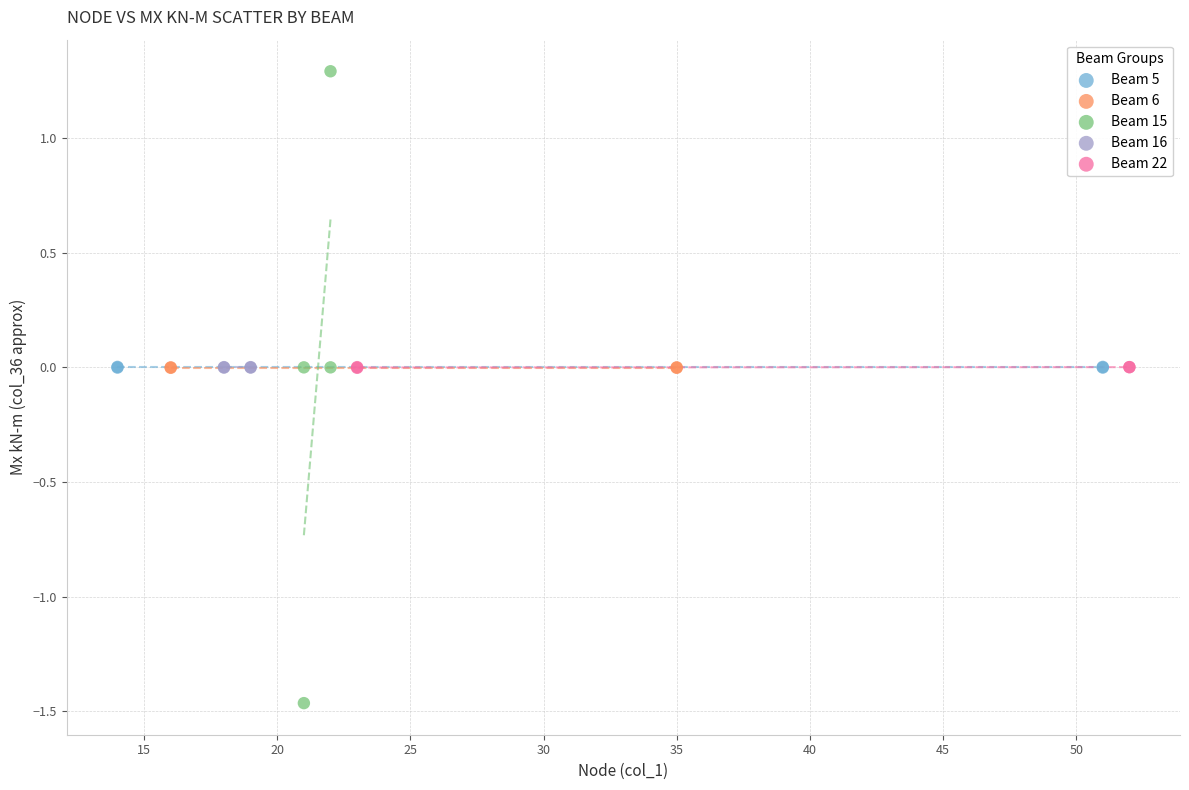

Which series reaches the maximum Y coordinate?

Beam 15